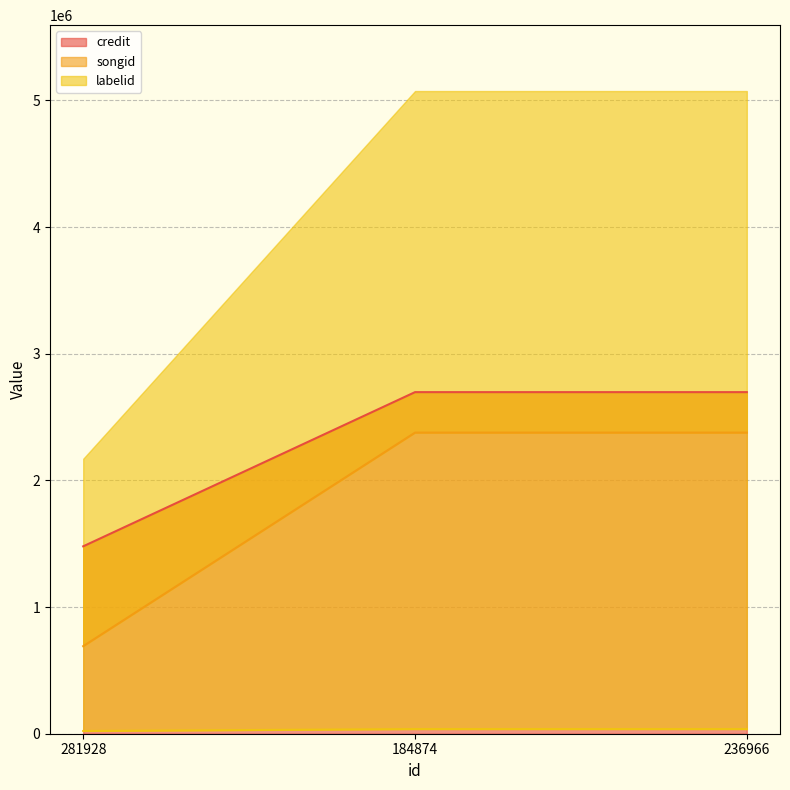

Rank the categories by credit value from highest to lowest.

184874, 236966, 281928